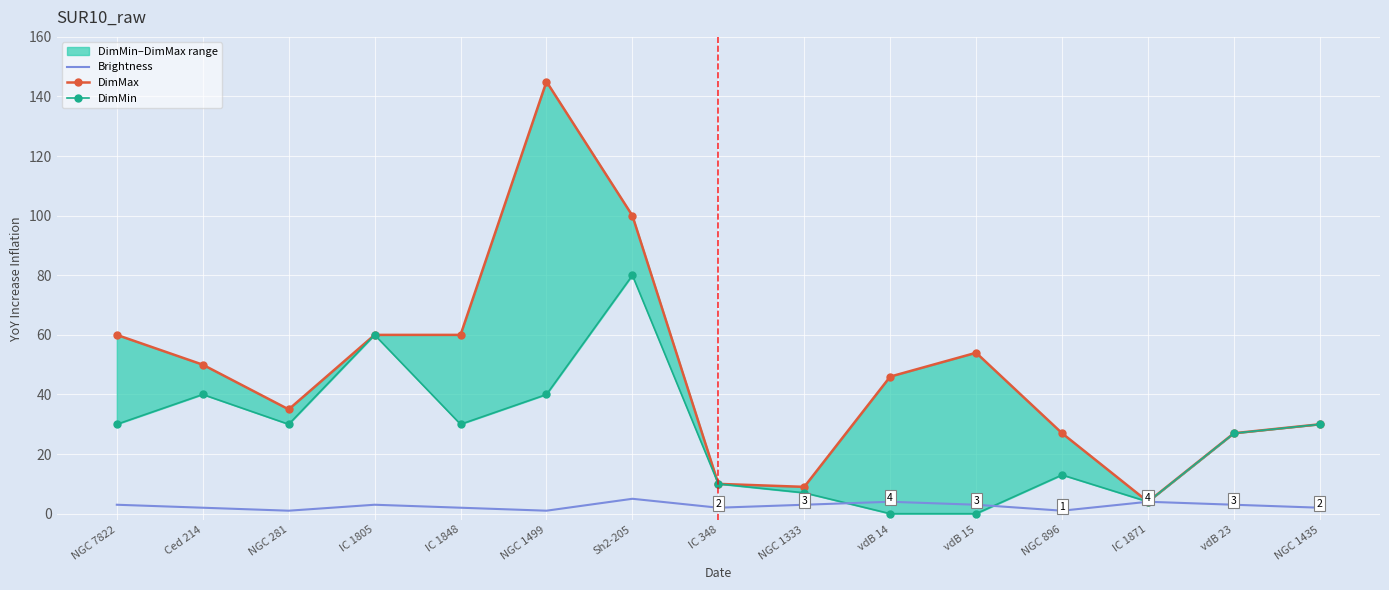

At which category is the sum across all series the highest?

NGC 1499